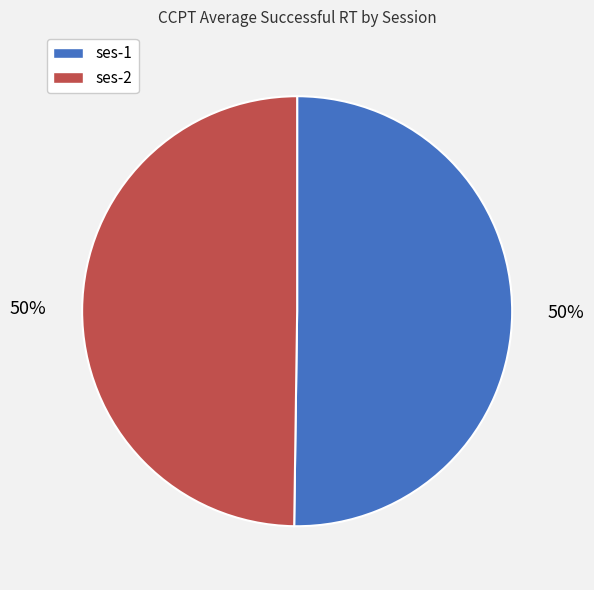

What percentage is the ses-1 slice, to the nearest percent?

50%